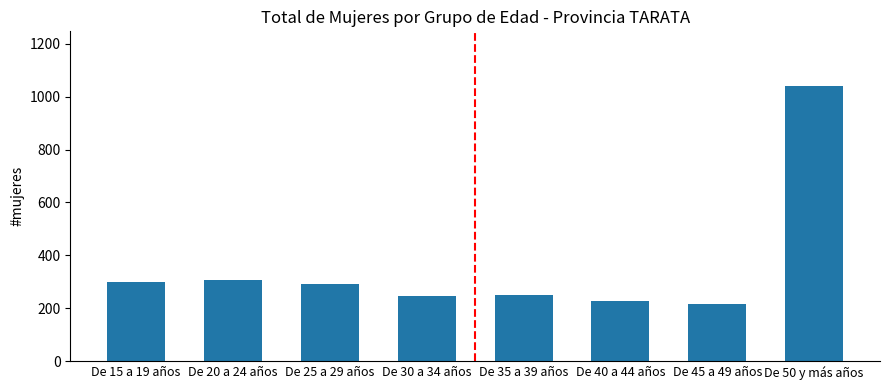

Approximately how many times larger is the value at De 15 a 19 años compared to De 20 a 24 años?

1.0